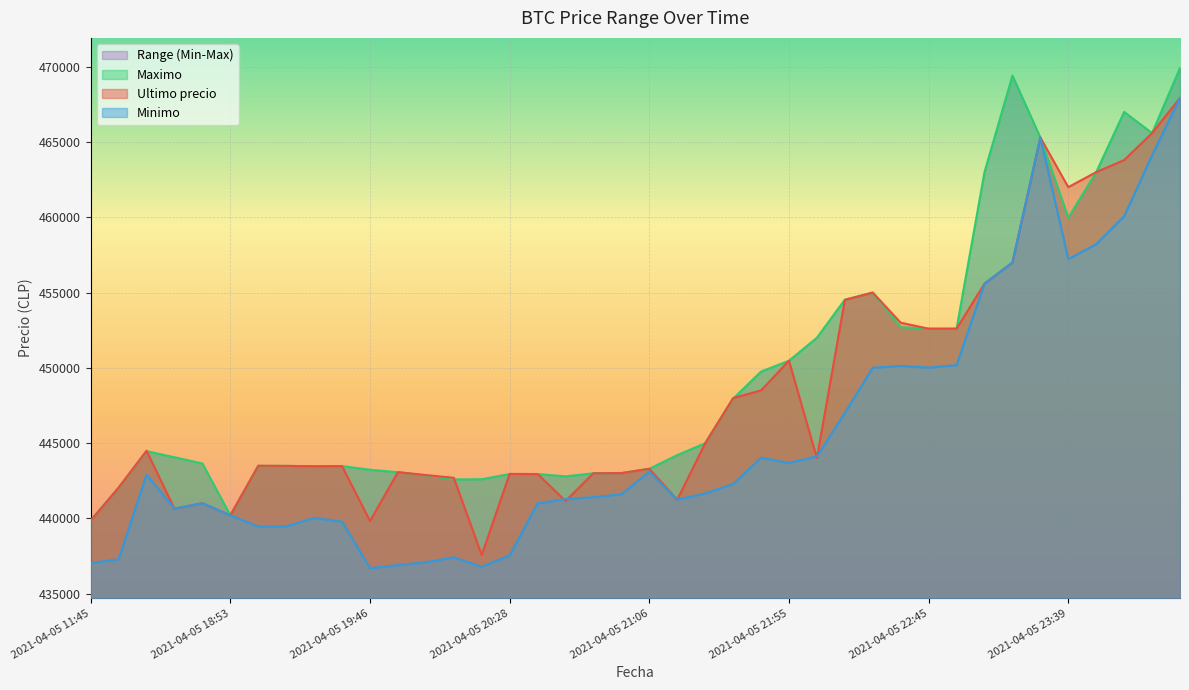

Rank the series at 2021-04-05 22:22 from lowest to highest value.

Minimo, Ultimo precio, Maximo